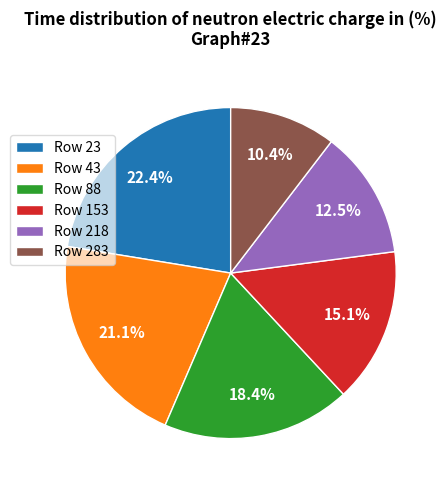

Rank the categories by value from highest to lowest.

Row 23, Row 43, Row 88, Row 153, Row 218, Row 283